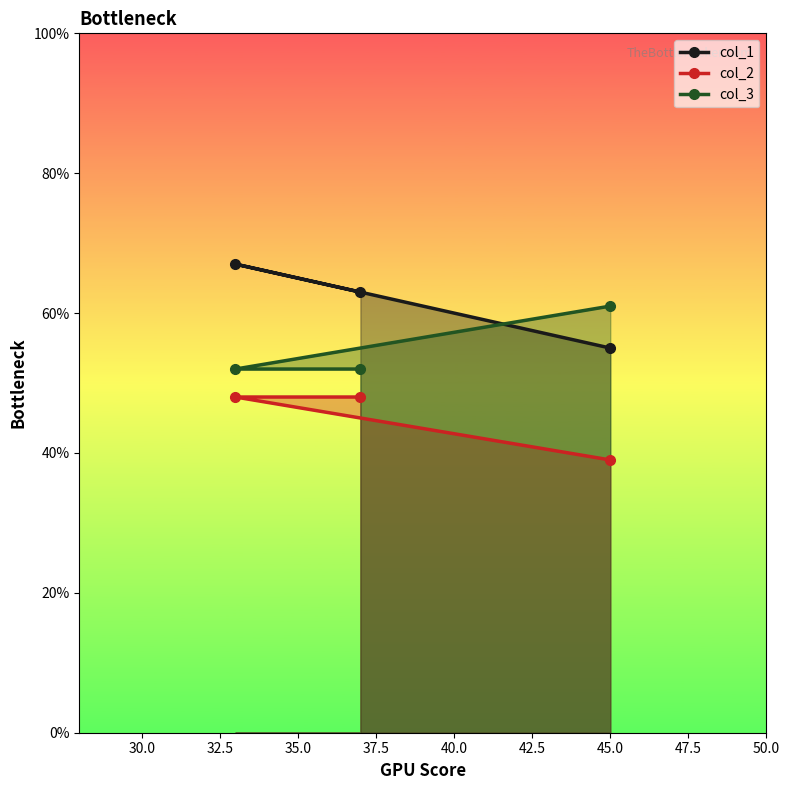

What is the lowest value of the col_2 series?

39